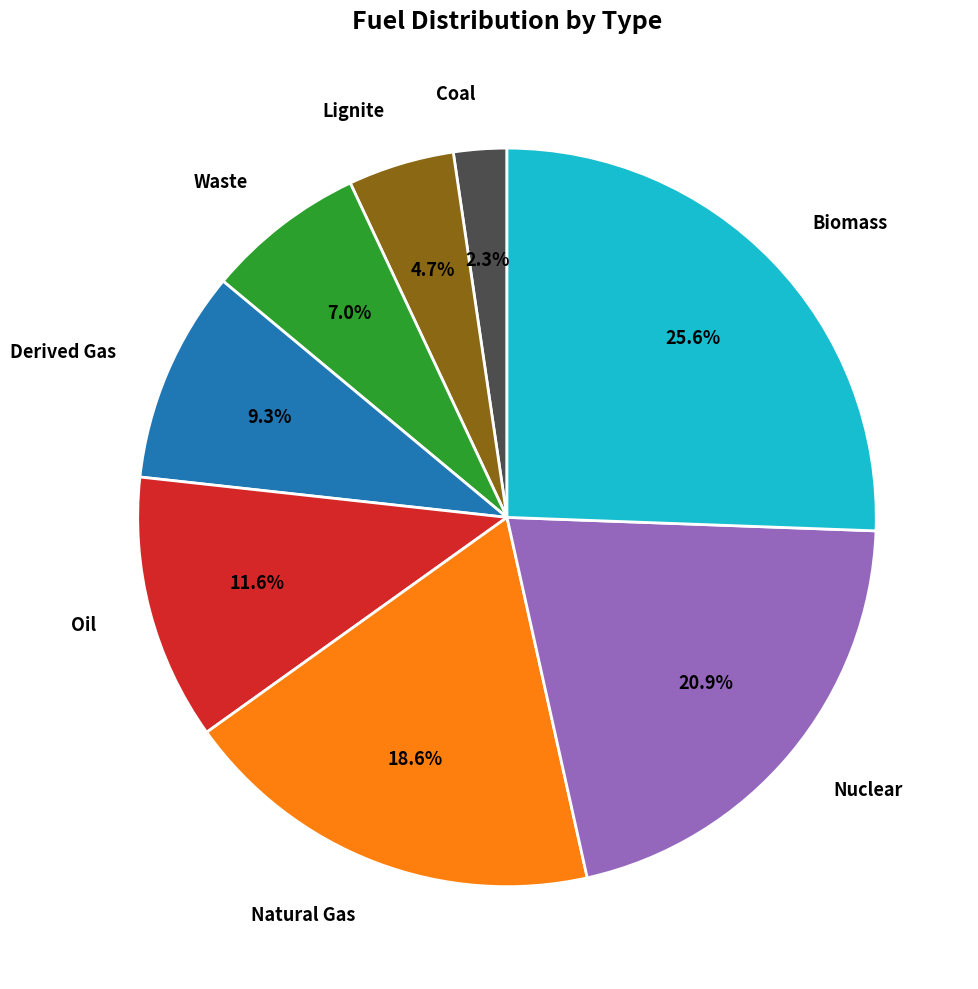

To the nearest percent, what is the combined percentage of Lignite and Natural Gas?

23%